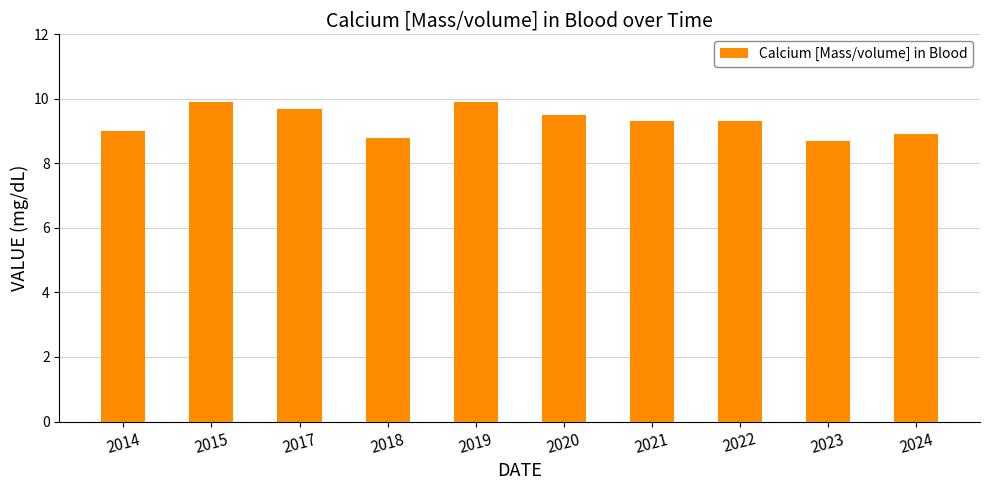

The value at 2022 is 9.3. True or false?

True